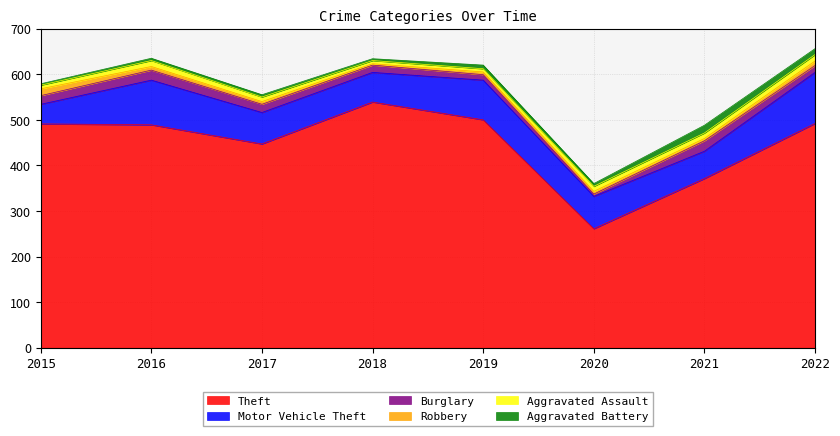

What is the sum of the Aggravated Assault values at 2017 and 2018?

17